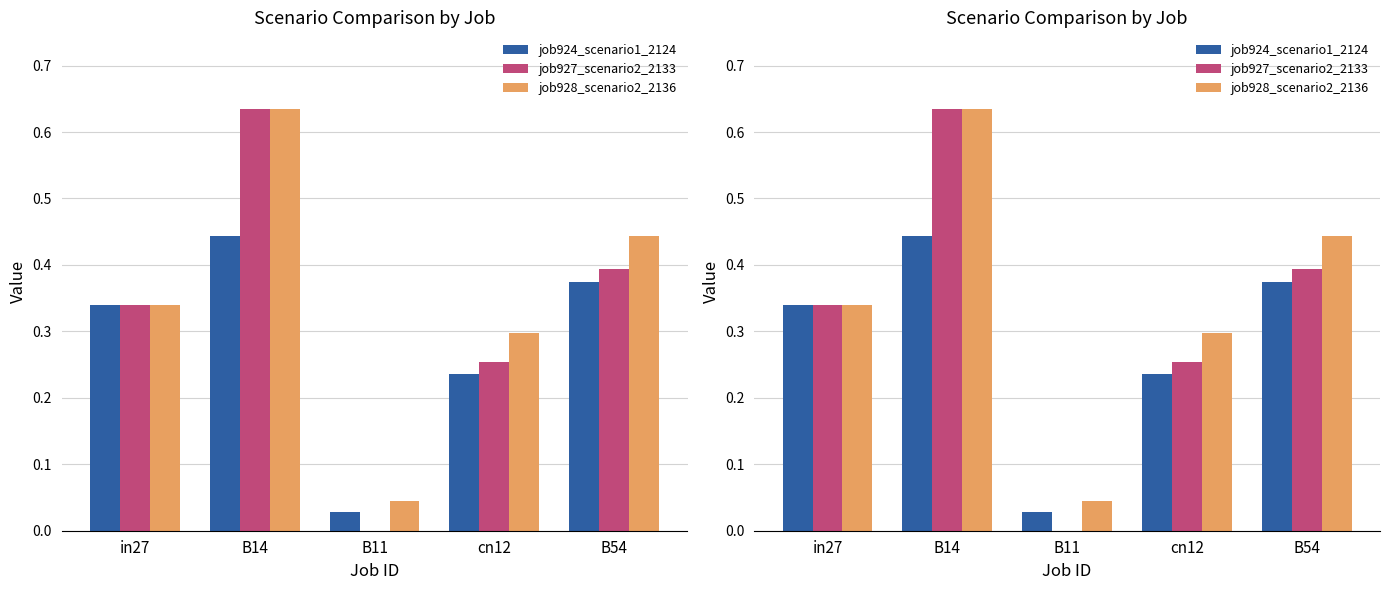

At which category does the chart reach its peak across all series?

B14